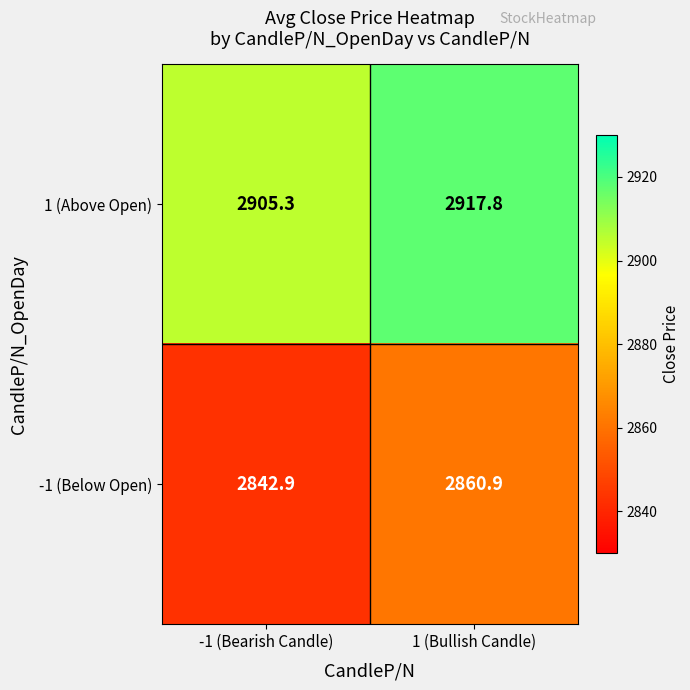

What is the average value of the 1 (Above Open) series?

2911.6